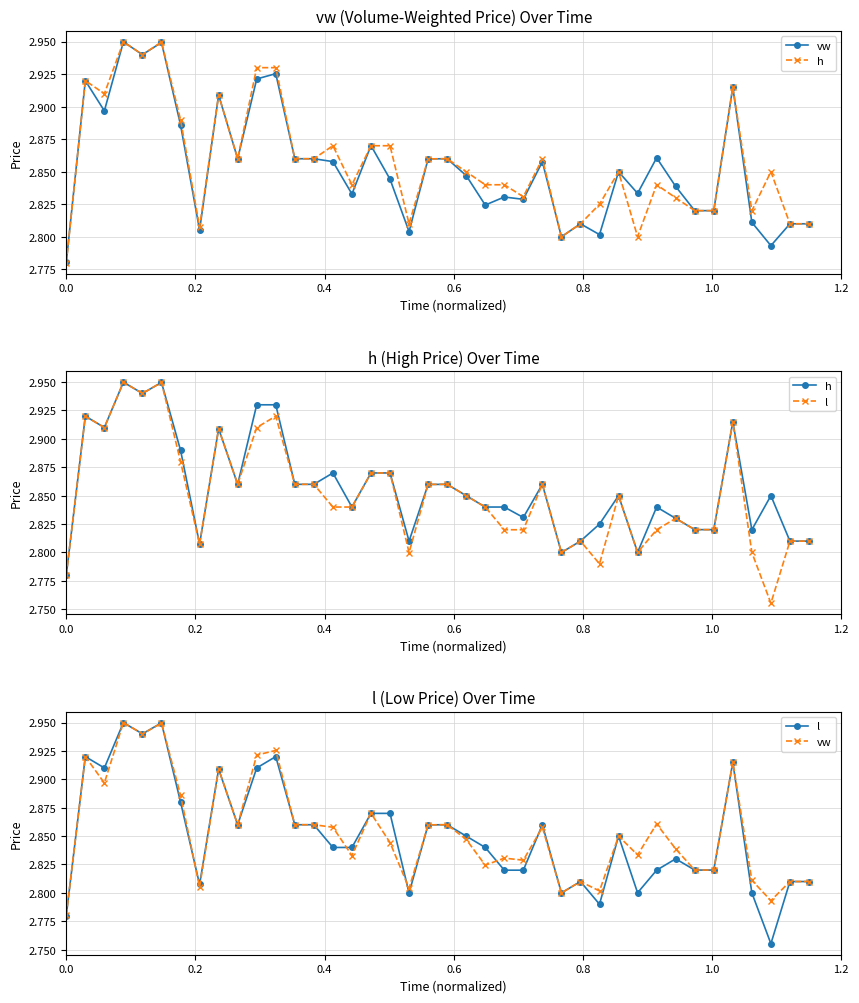

What is the average value of the vw series?

2.9